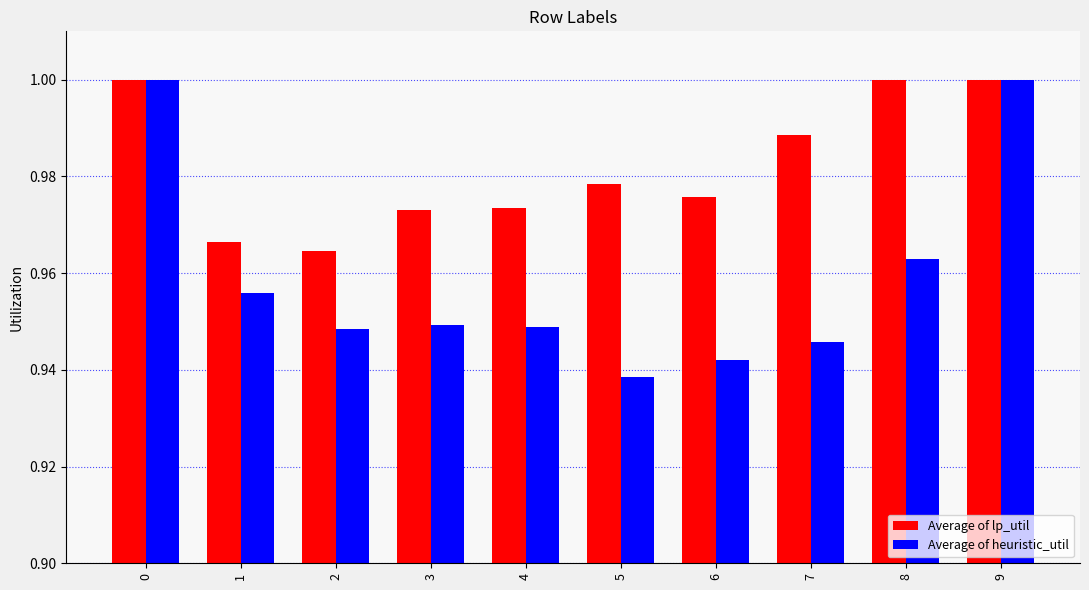

What is the sum of the Average of lp_util values at 7 and 6?

2.0